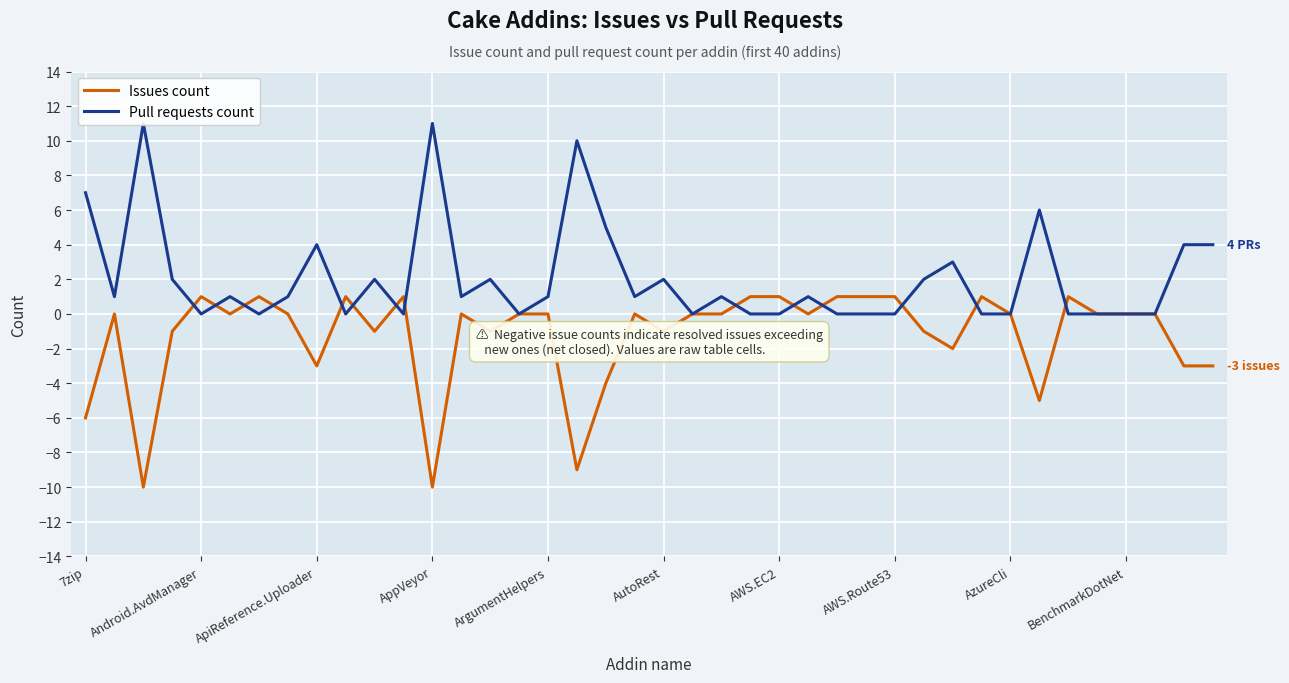

Which series has the largest range (max minus min)?

Issues count